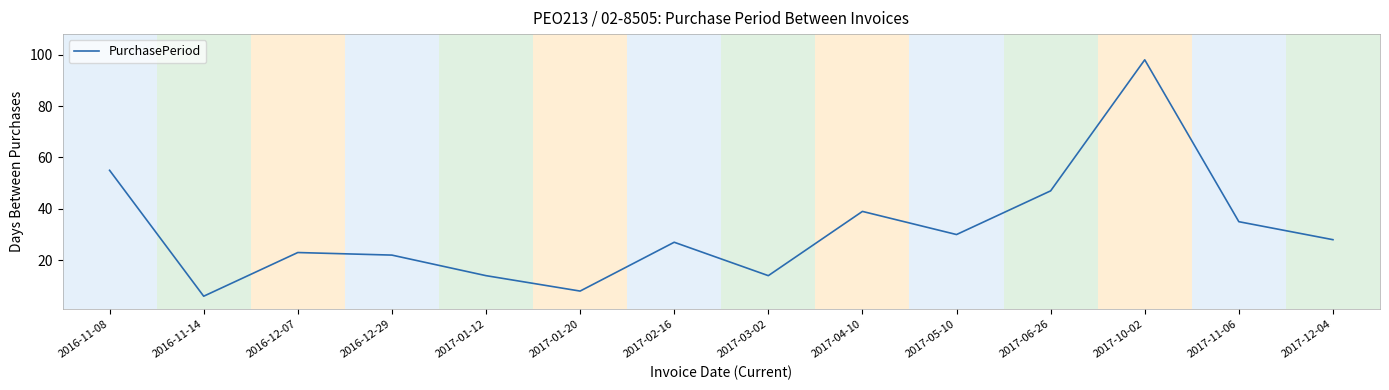

How many interior local valleys (lower than both neighbors) does the data have?

4